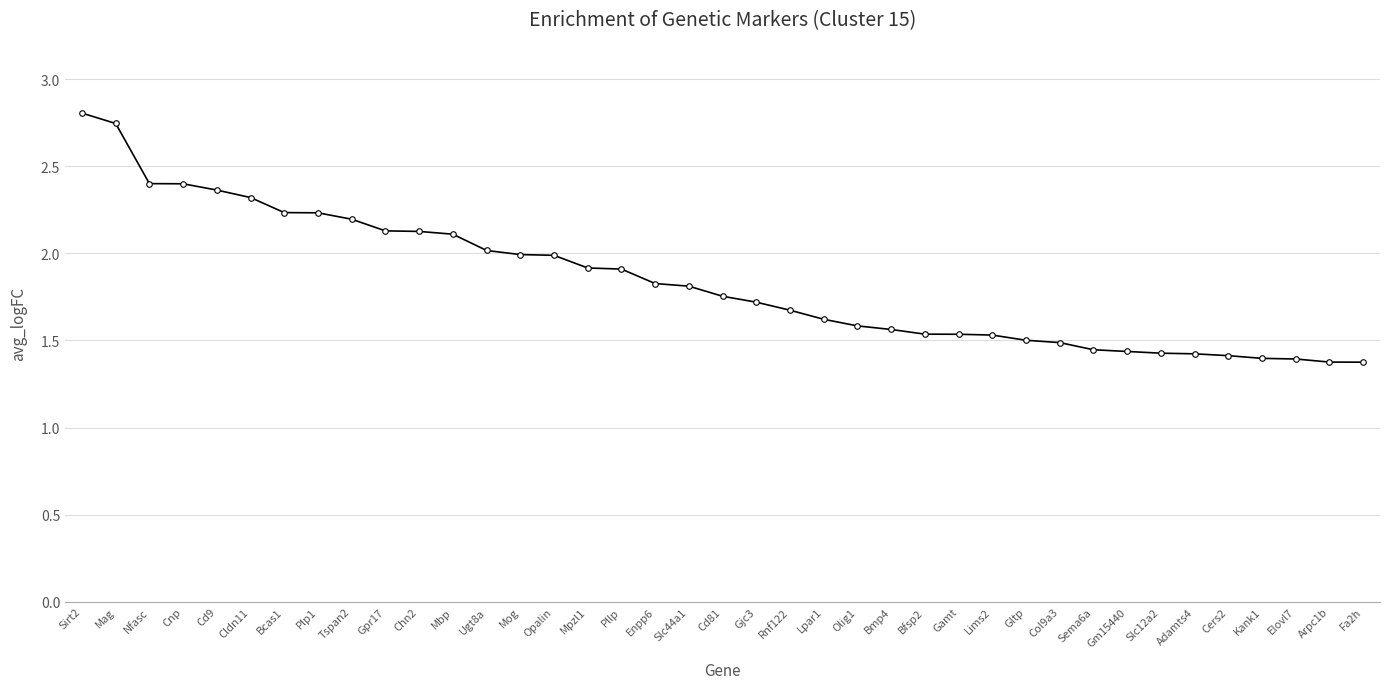

What is the label of the 10th point from the right?

Col9a3